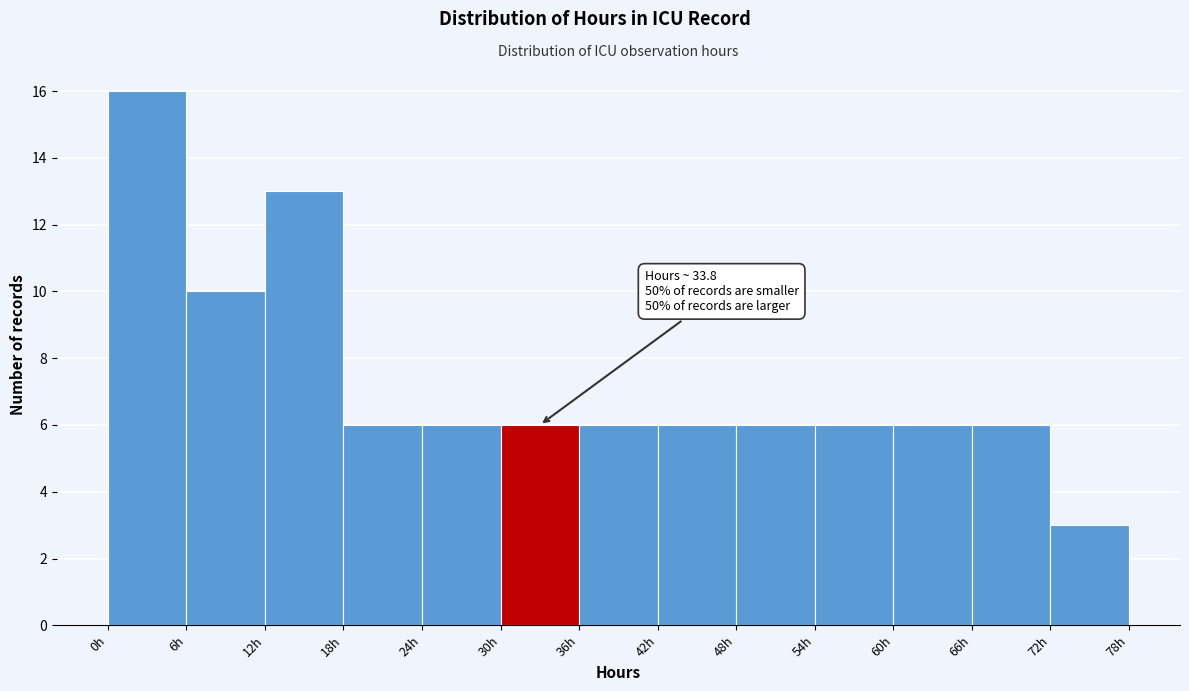

Over which range of the x-axis is the bar tallest?

0 to 6